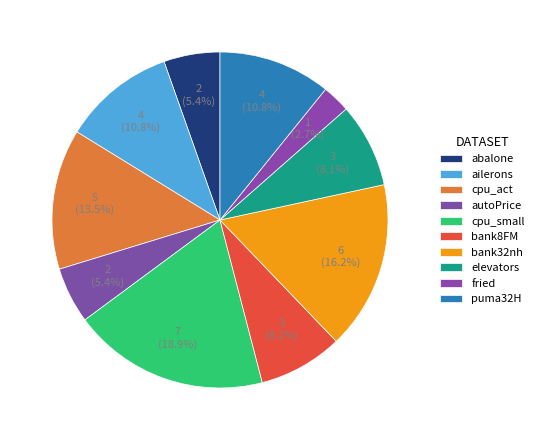

The ailerons slice represents 5% of the pie. True or false?

False